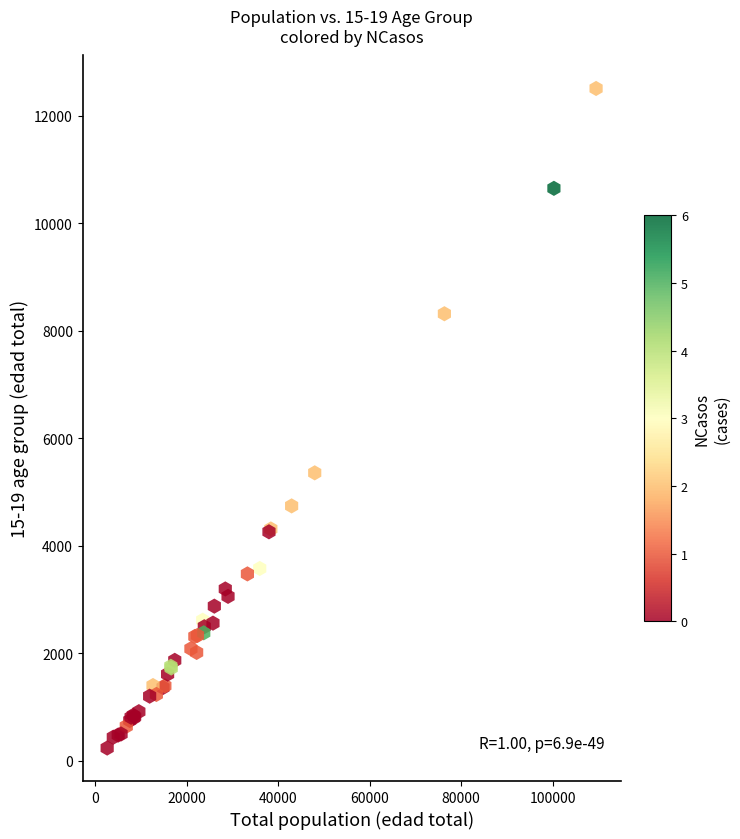

What Y value in the scatter plot is closest to 6375?

5360